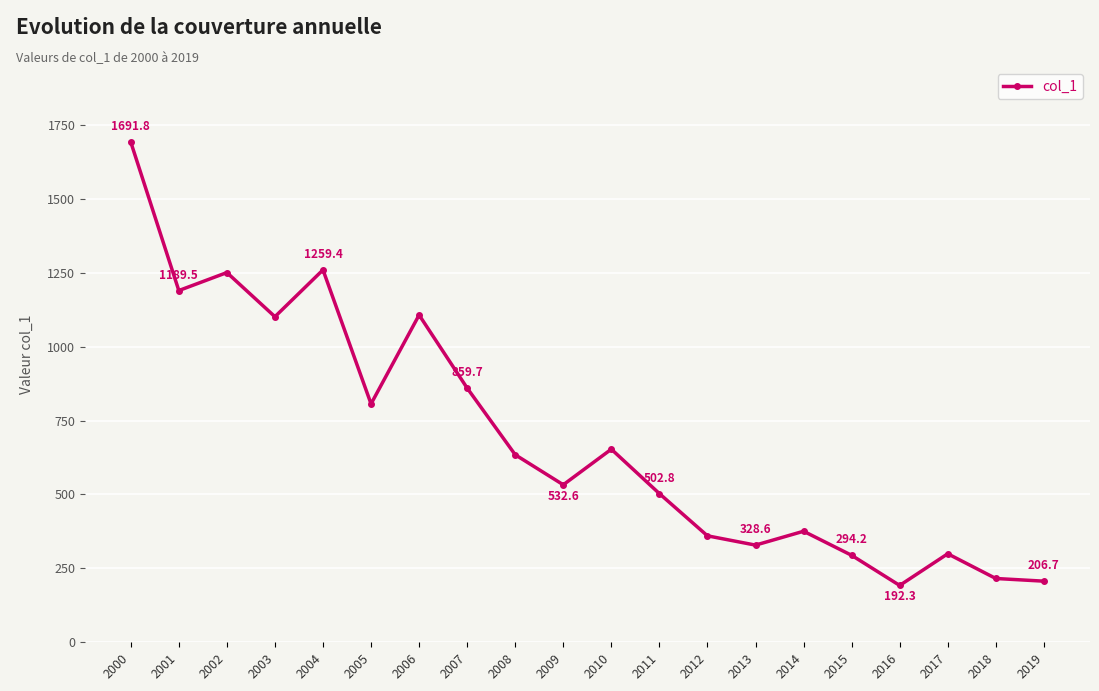

Which has a higher value, 2009 or 2016?

2009